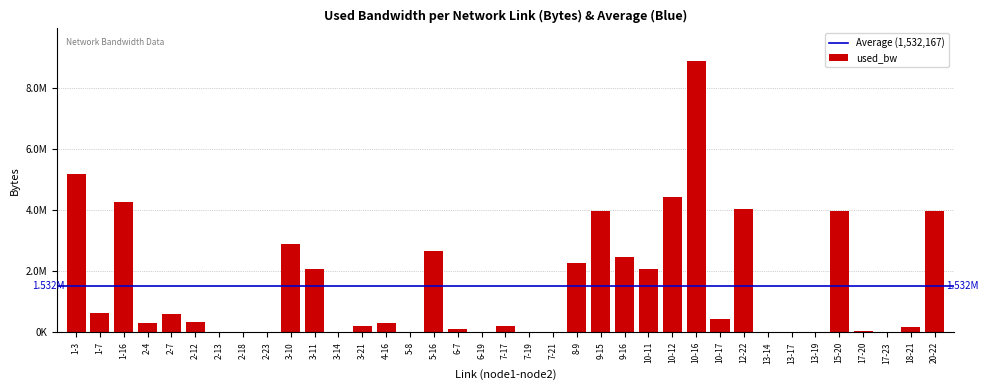

List the labels in order of value, largest first.

10-16, 1-3, 10-12, 1-16, 12-22, 15-20, 9-15, 20-22, 3-10, 5-16, 9-16, 8-9, 3-11, 10-11, 1-7, 2-7, 10-17, 2-12, 4-16, 2-4, 3-21, 7-17, 18-21, 6-7, 17-20, 7-19, 2-23, 17-23, 13-17, 6-19, 2-13, 7-21, 2-18, 13-14, 3-14, 13-19, 5-8